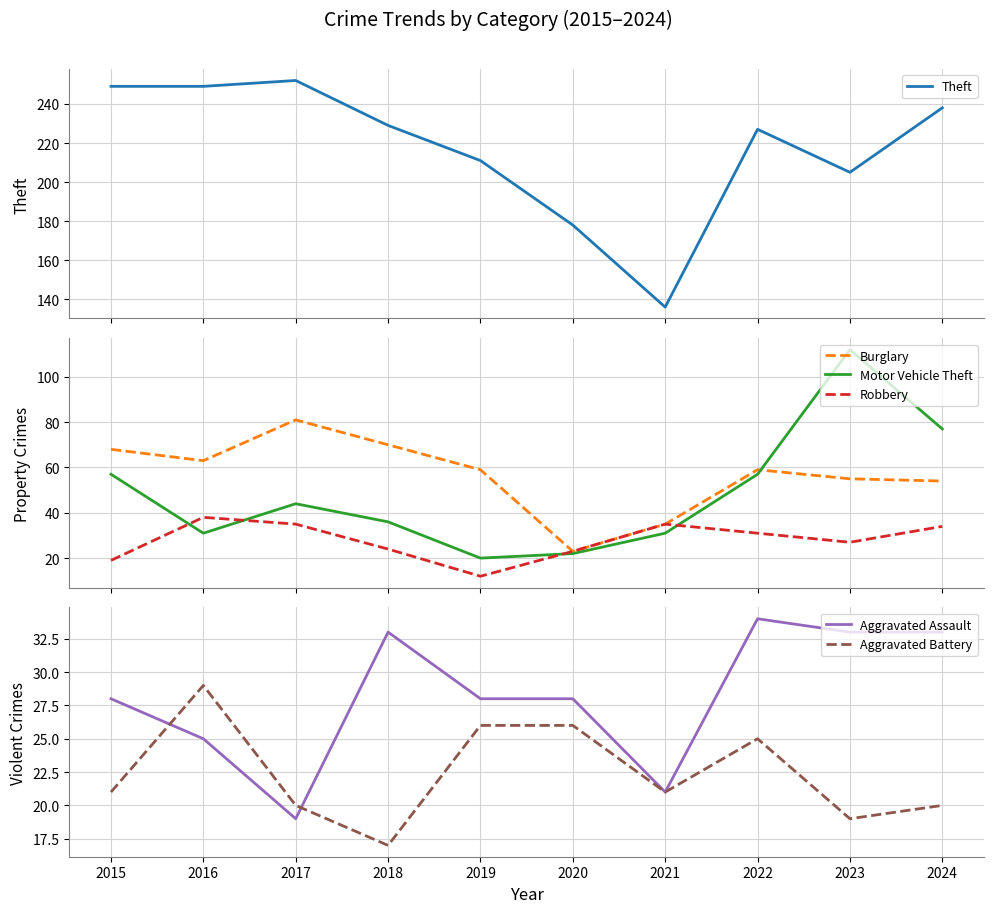

Reading right to left, transcribe all the data shown in this chart.

Theft: 238	205	227	136	178	211	229	252	249	249
Burglary: 54	55	59	35	23	59	70	81	63	68
Motor Vehicle Theft: 77	112	57	31	22	20	36	44	31	57
Robbery: 34	27	31	35	23	12	24	35	38	19
Aggravated Assault: 33	33	34	21	28	28	33	19	25	28
Aggravated Battery: 20	19	25	21	26	26	17	20	29	21